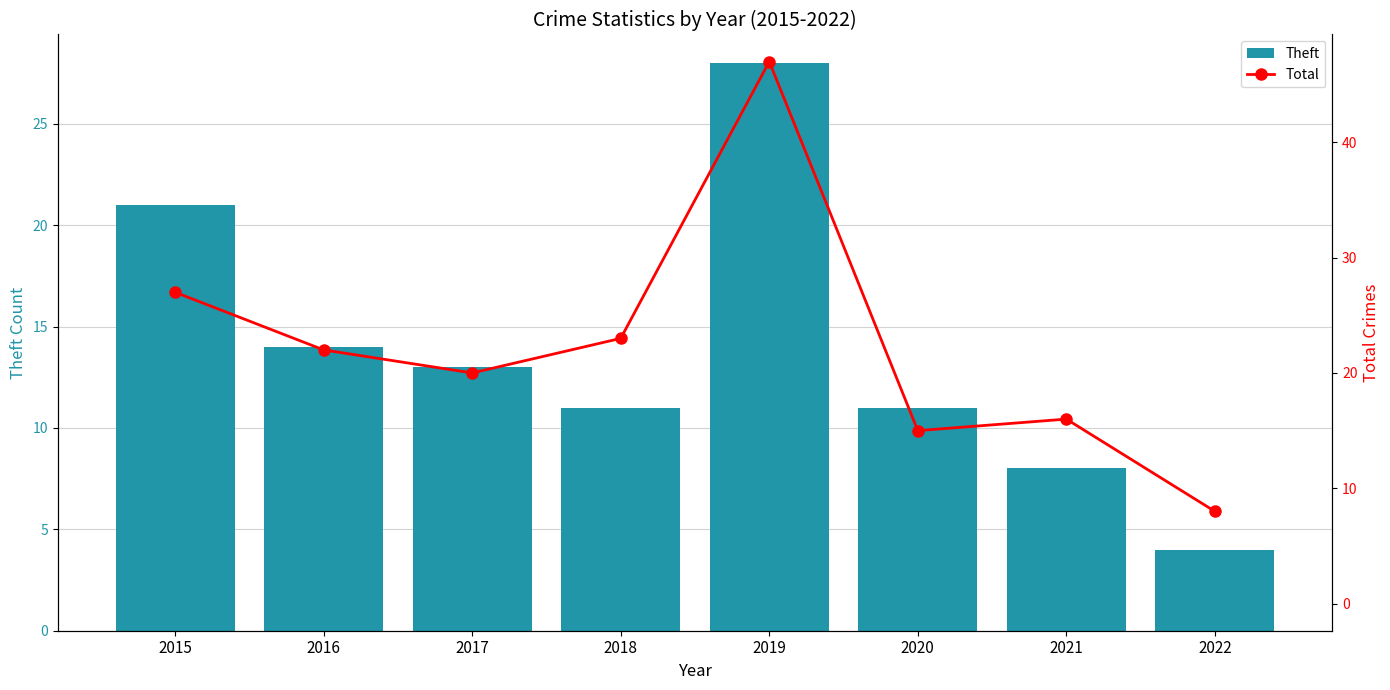

Which series has the largest total across all categories?

Total